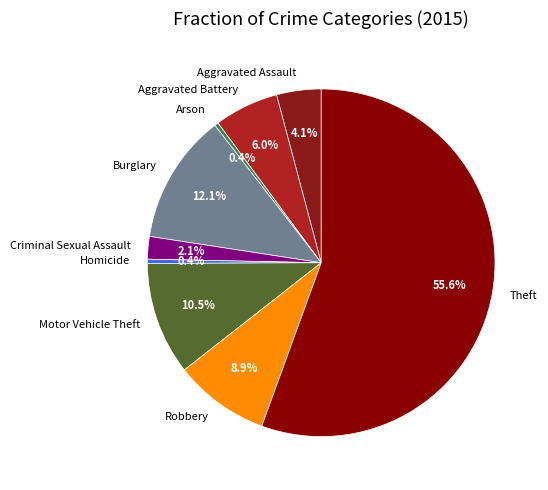

Count the number of slices in the pie.

9